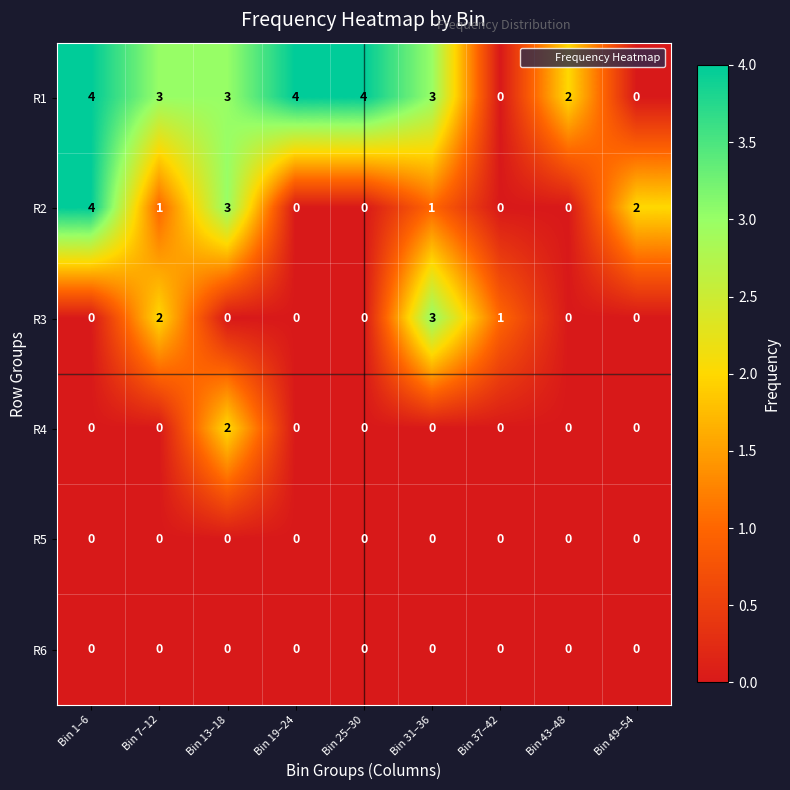

At which label does R2 reach its peak?

Bin 1–6